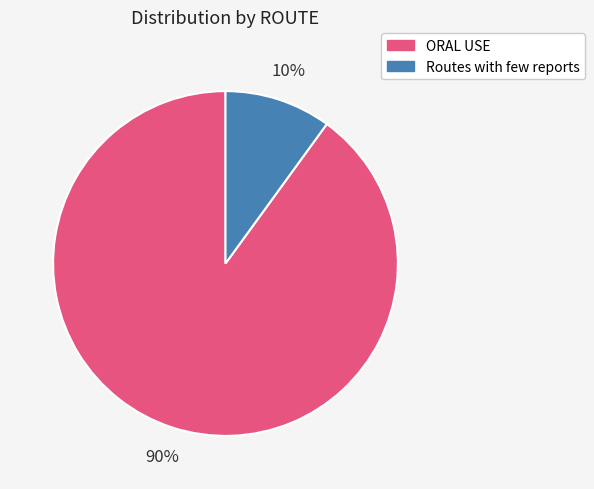

Between ORAL USE and Routes with few reports, which is larger?

ORAL USE